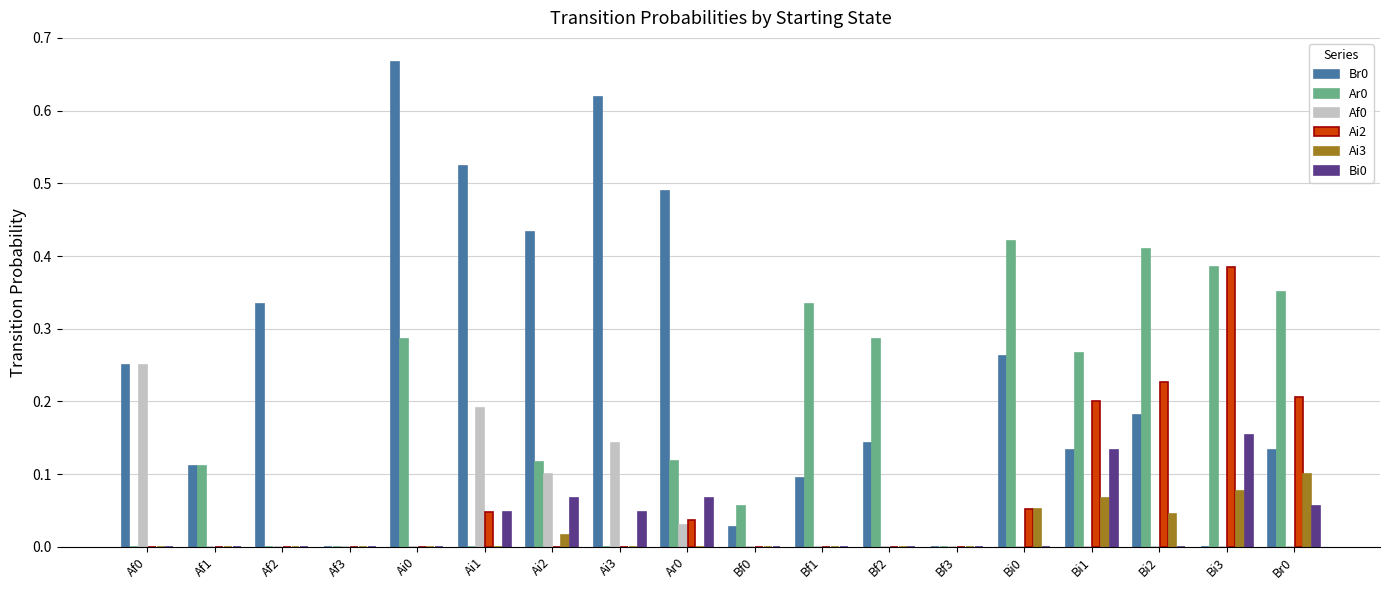

The Br0 series shows 0.2 at Bi1. True or false?

False